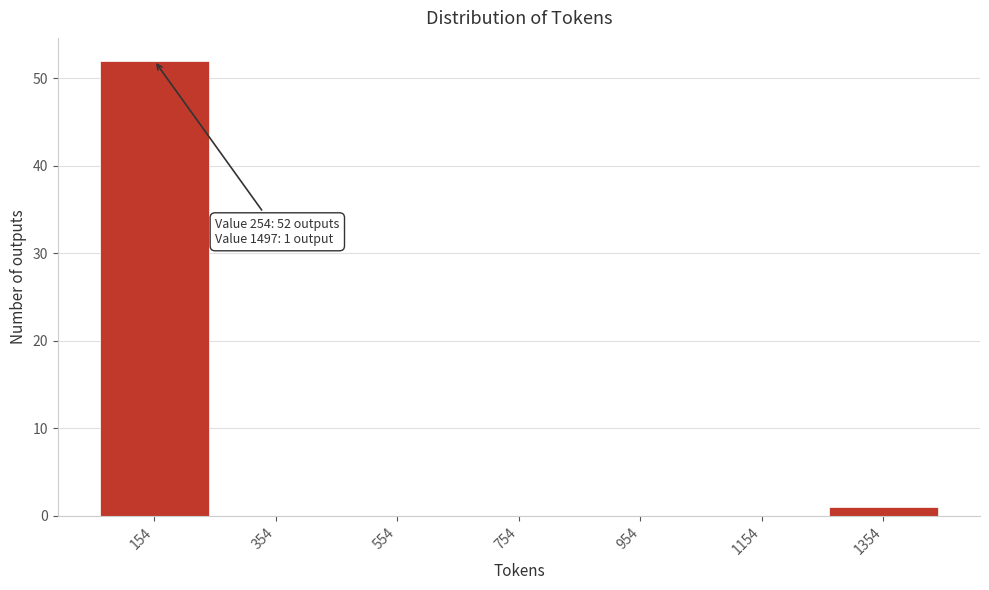

Reading right to left, extract all data points from this chart.

1354=1	1154=0	954=0	754=0	554=0	354=0	154=52